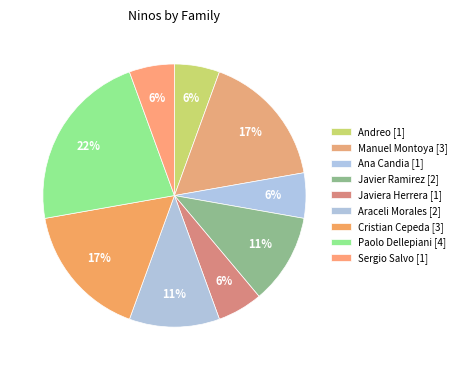

Count the number of slices in the pie.

9